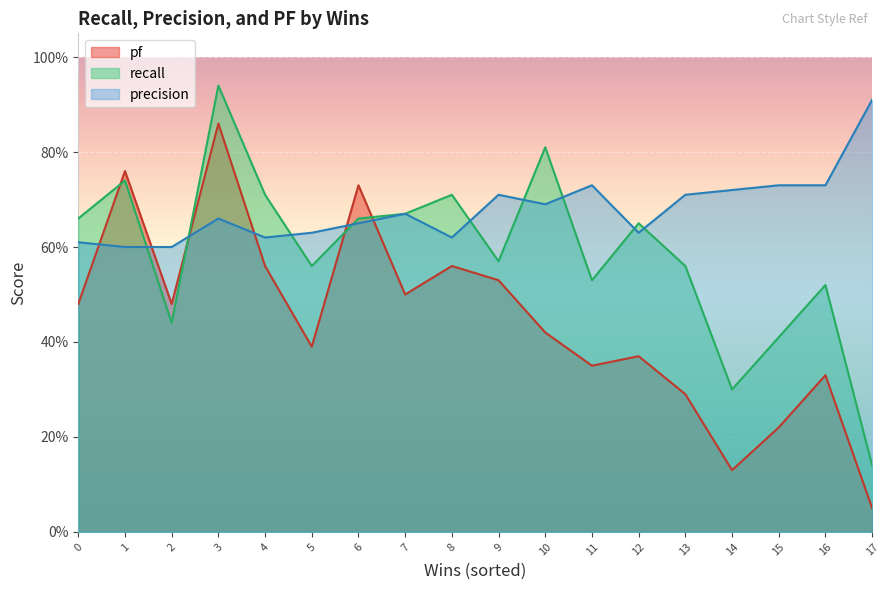

The precision series shows 0.6 at 1. True or false?

True